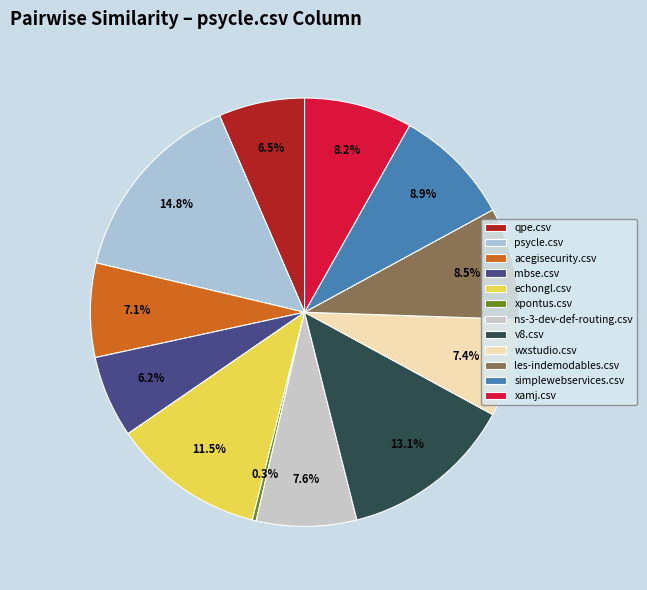

To the nearest percent, what is the average slice percentage?

8%